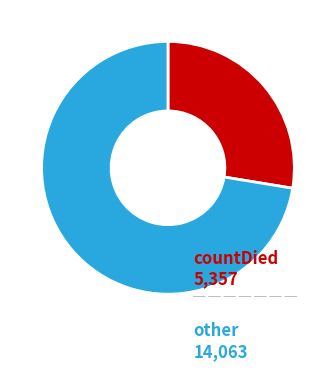

Is it true that other is 61% of the pie?

False